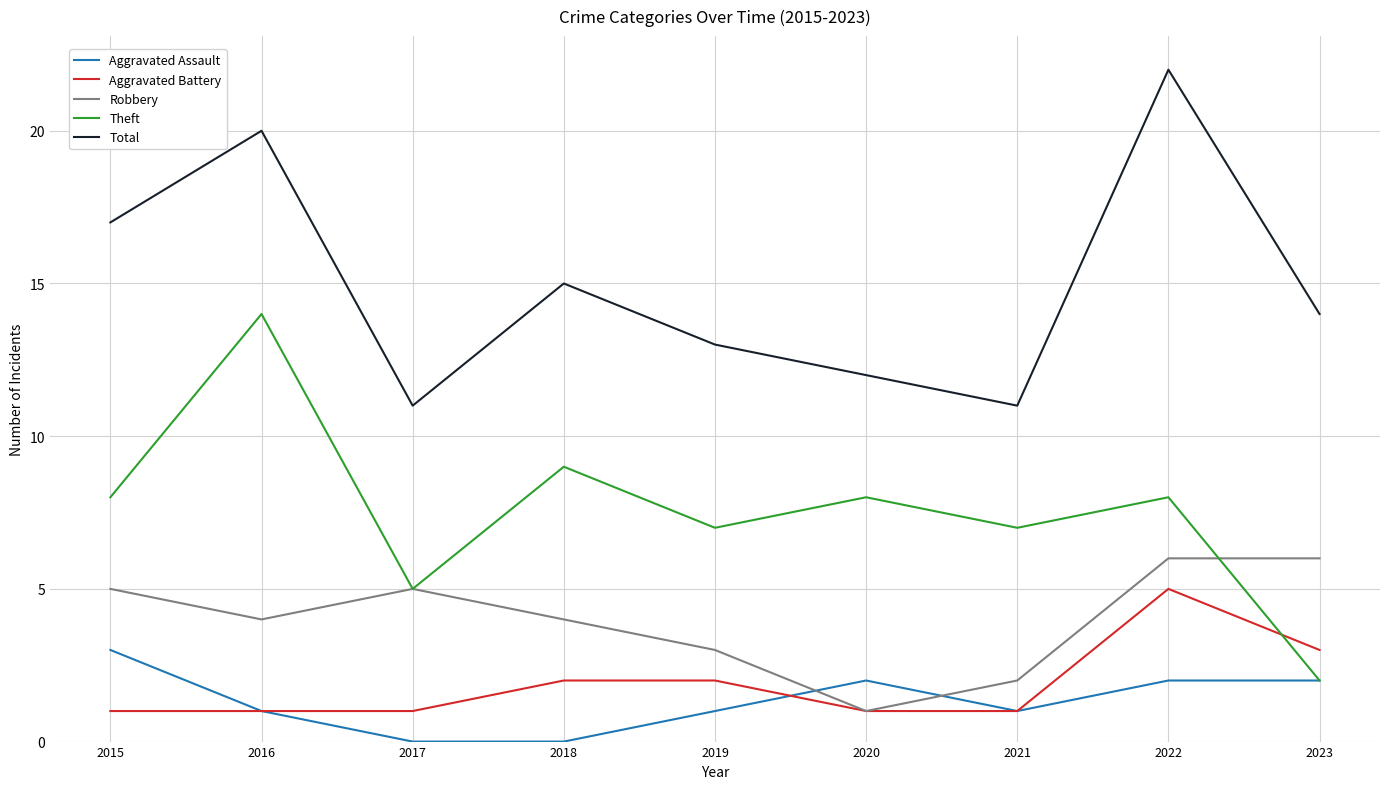

At which category is the sum across all series the highest?

2022